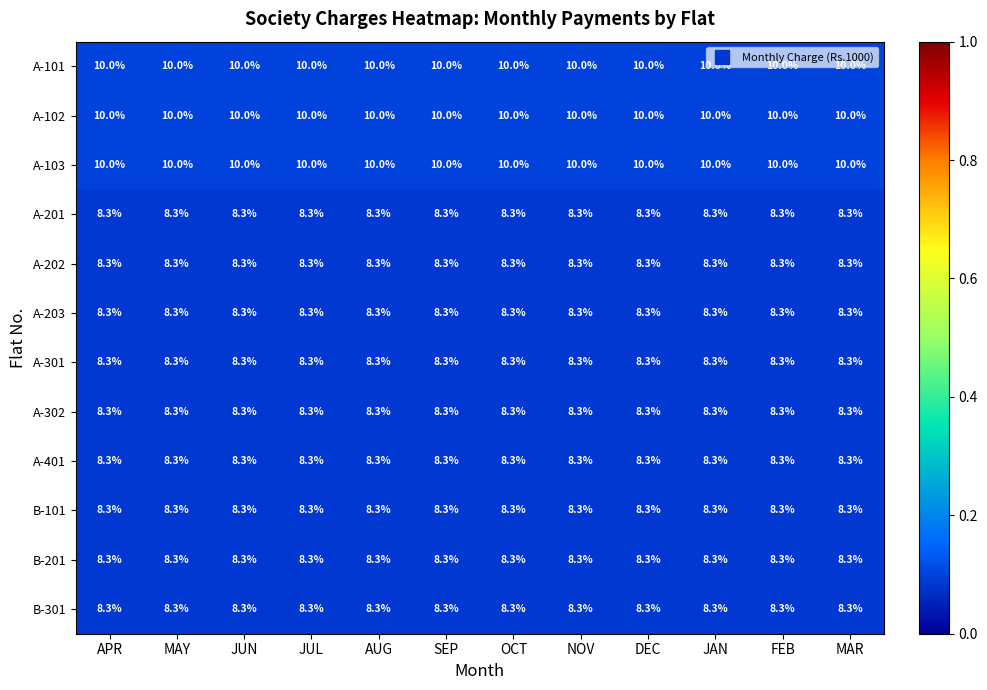

The B-101 series shows 3.2 at SEP. True or false?

False